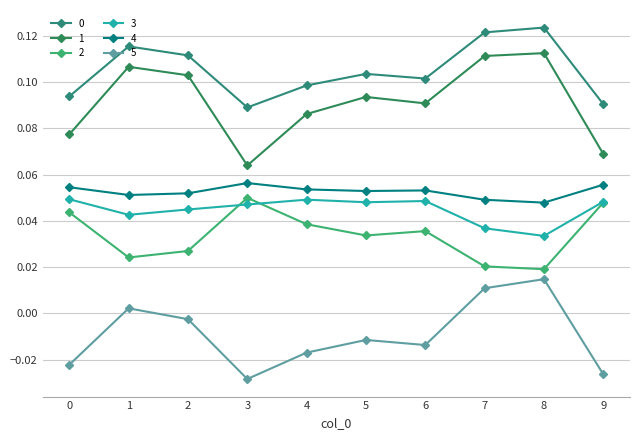

At which label does 0 reach its minimum?

3